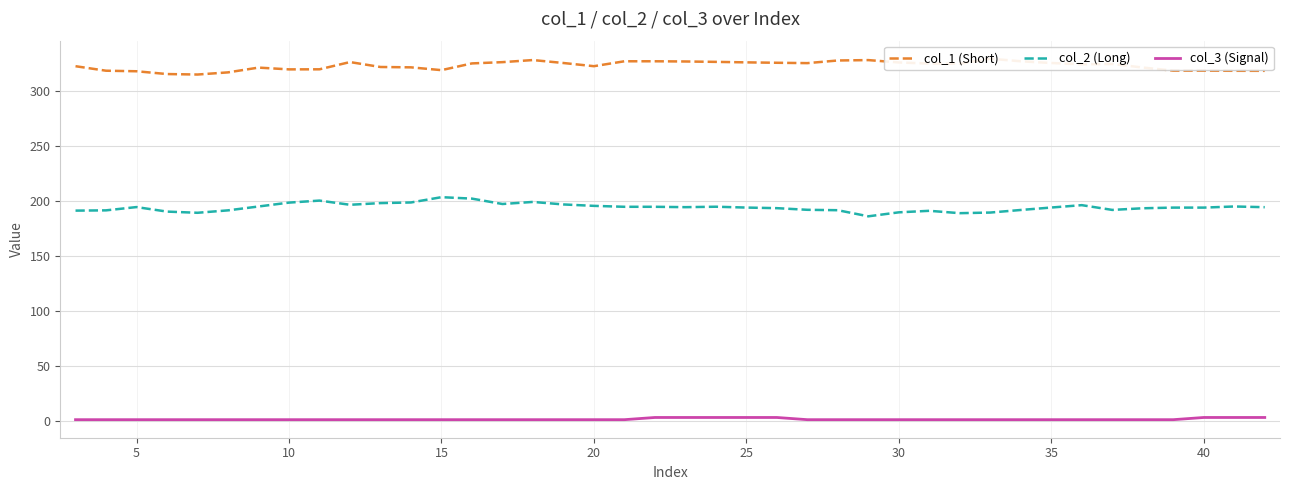

What is the maximum value for col_2 (Long)?

203.6